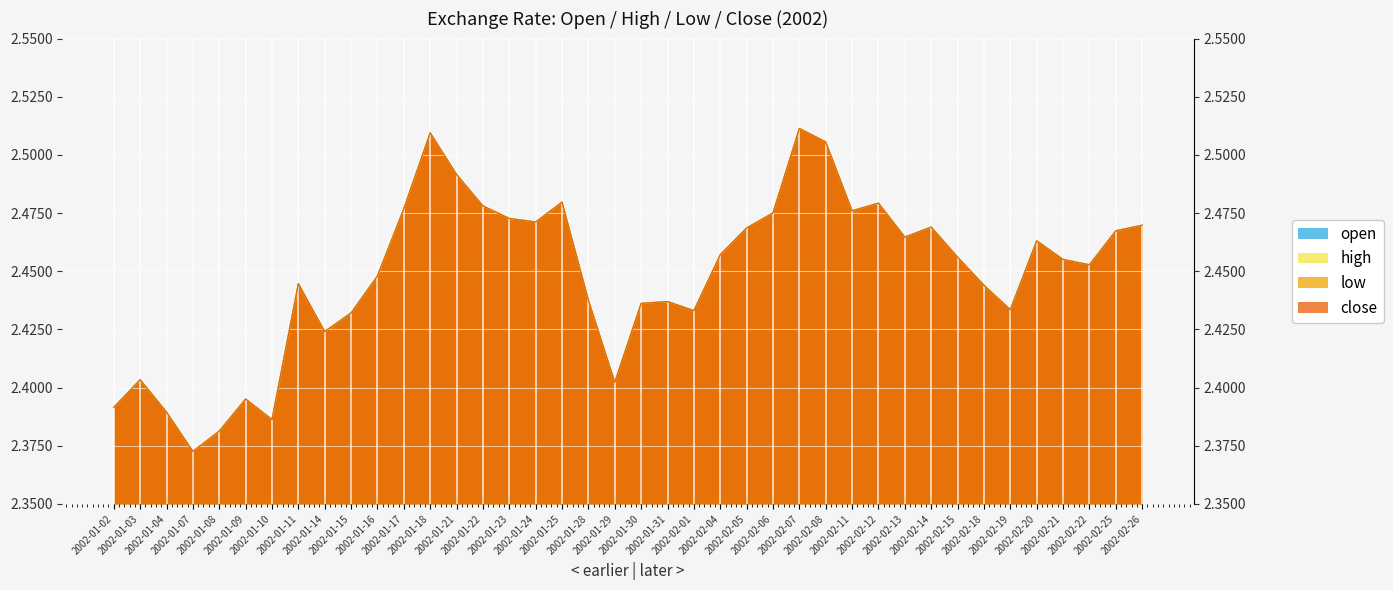

Which series has the largest total across all categories?

open